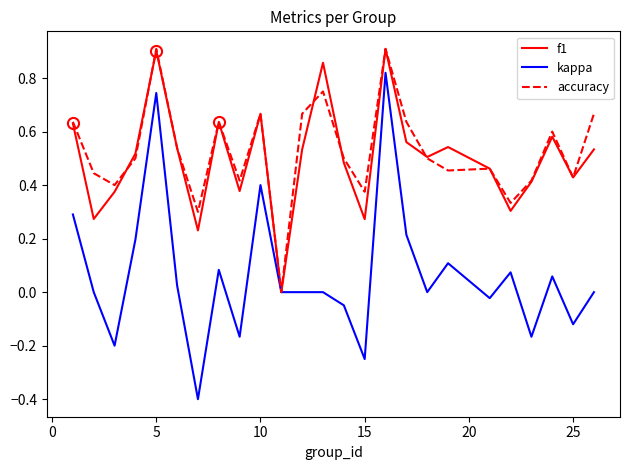

Which series has the largest total across all categories?

accuracy